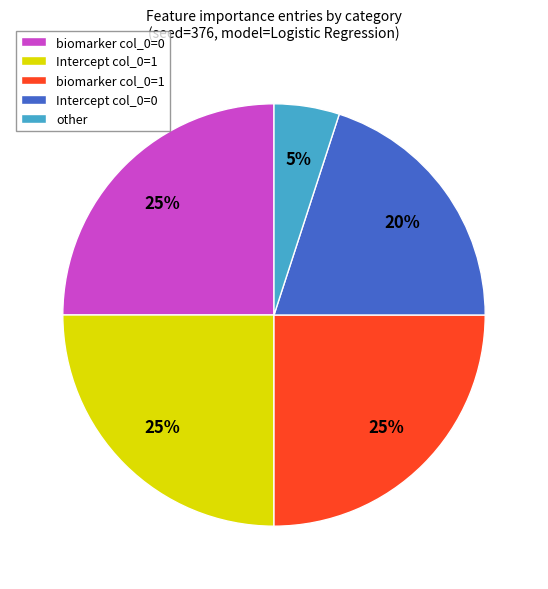

Is there a majority slice in this chart?

No